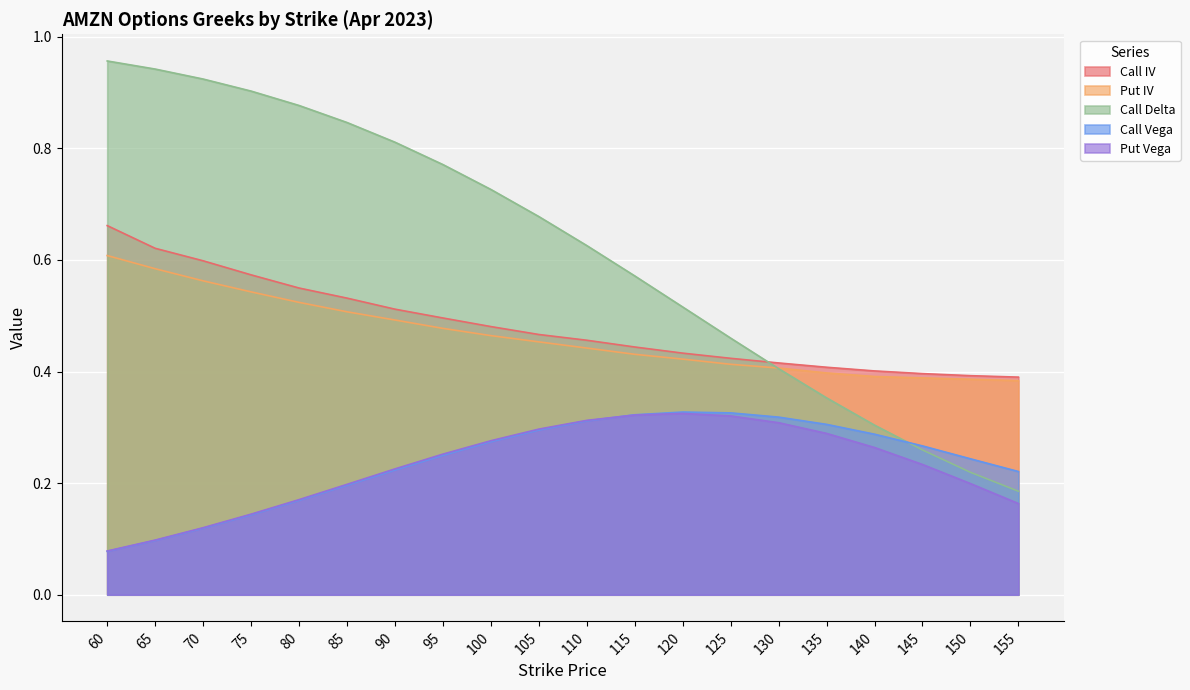

Reading left to right, transcribe all the data shown in this chart.

Call IV: 0.7	0.6	0.6	0.6	0.5	0.5	0.5	0.5	0.5	0.5	0.5	0.4	0.4	0.4	0.4	0.4	0.4	0.4	0.4	0.4
Put IV: 0.6	0.6	0.6	0.5	0.5	0.5	0.5	0.5	0.5	0.5	0.4	0.4	0.4	0.4	0.4	0.4	0.4	0.4	0.4	0.4
Call Delta: 1.0	0.9	0.9	0.9	0.9	0.8	0.8	0.8	0.7	0.7	0.6	0.6	0.5	0.5	0.4	0.4	0.3	0.3	0.2	0.2
Call Vega: 0.1	0.1	0.1	0.1	0.2	0.2	0.2	0.2	0.3	0.3	0.3	0.3	0.3	0.3	0.3	0.3	0.3	0.3	0.2	0.2
Put Vega: 0.1	0.1	0.1	0.1	0.2	0.2	0.2	0.3	0.3	0.3	0.3	0.3	0.3	0.3	0.3	0.3	0.3	0.2	0.2	0.2